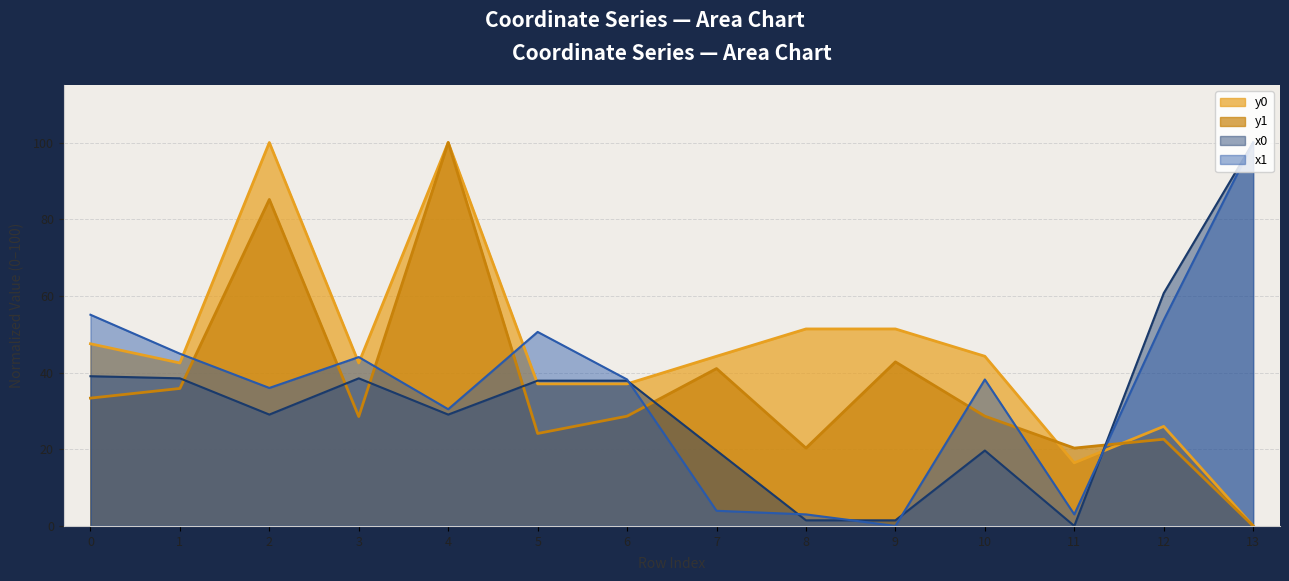

In y1, how many points are higher than both neighbors (excluding endpoints)?

5